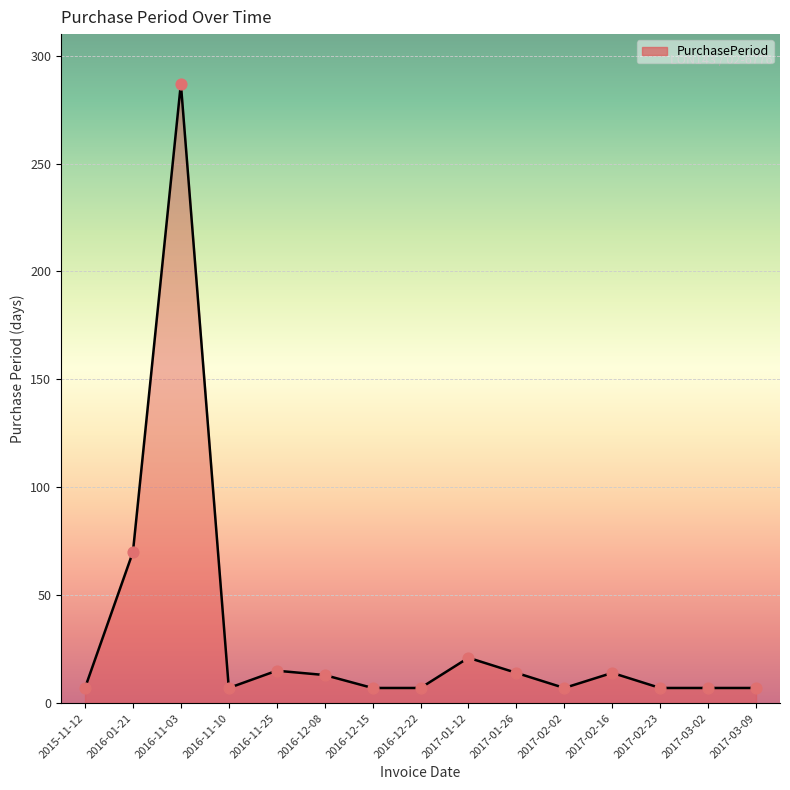

Which has a higher value, 2016-11-03 or 2016-12-22?

2016-11-03